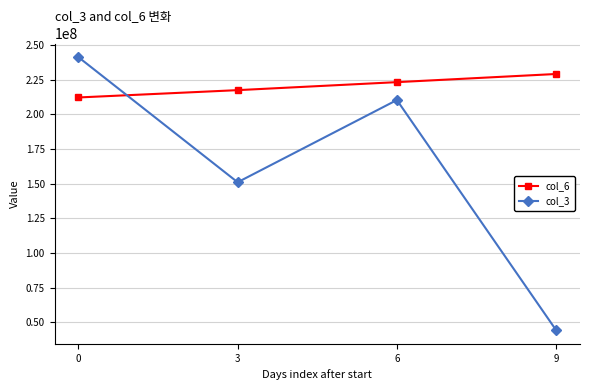

The col_3 series shows 241373024 at 0. True or false?

True